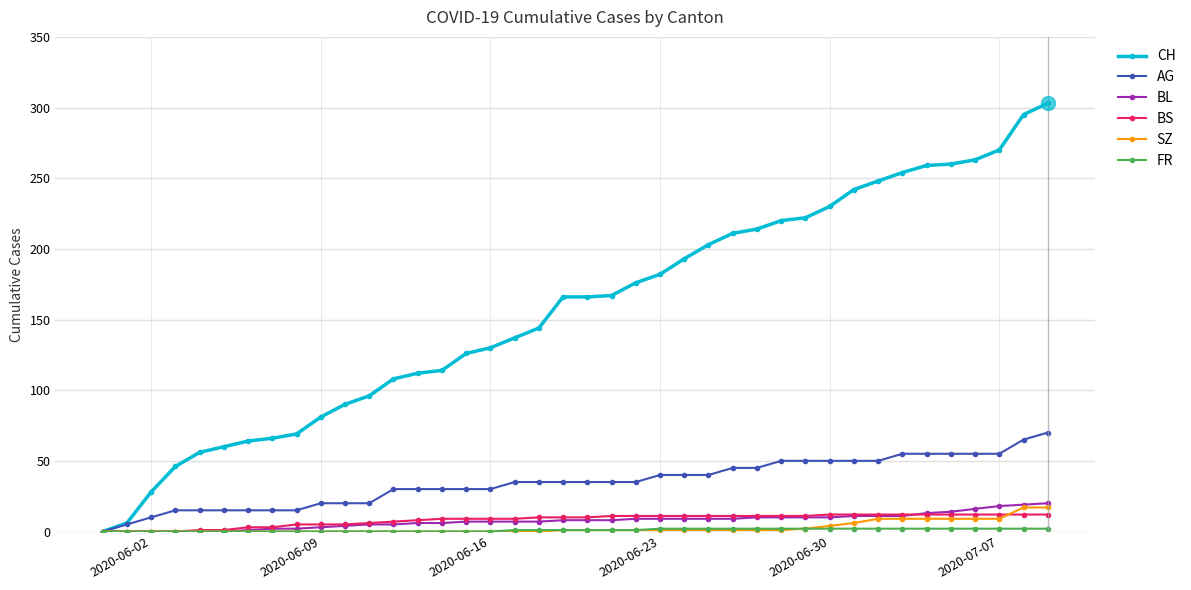

What is the maximum value for SZ?

17